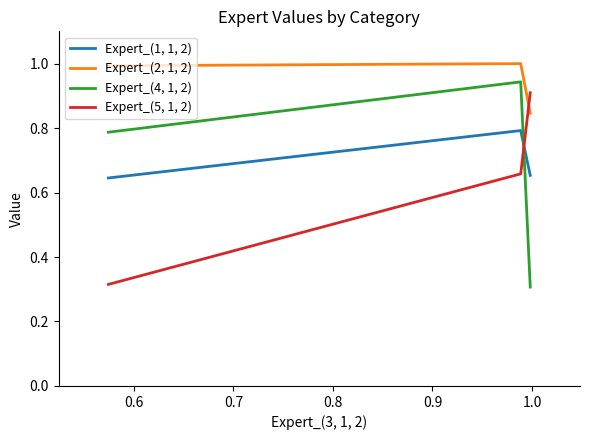

What is the greatest value displayed?

1.0